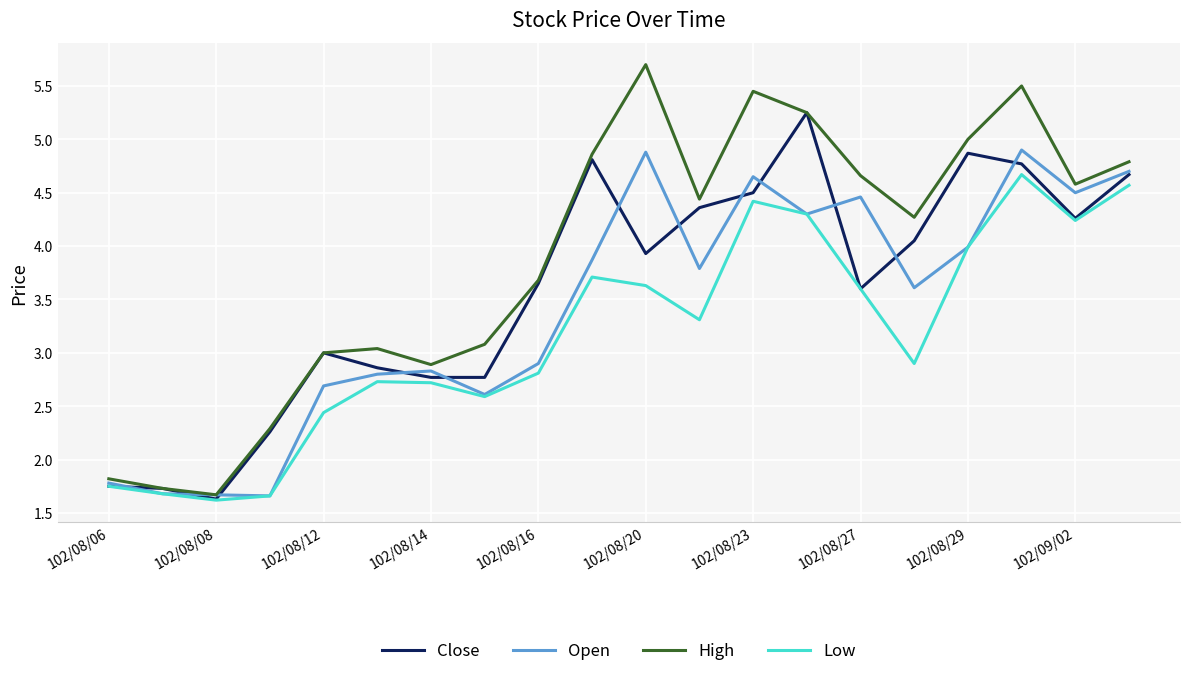

How many series are shown in this chart?

4